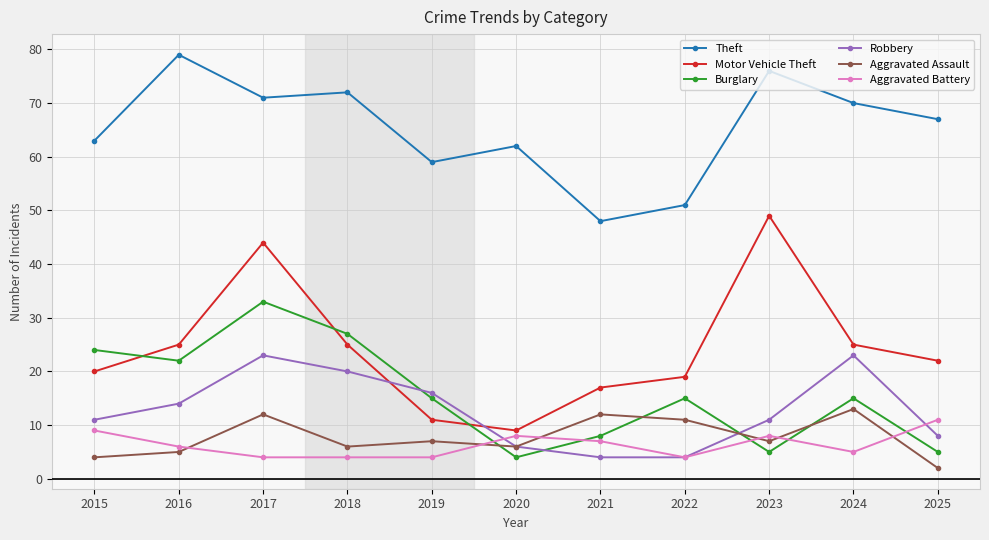

What are all the series names shown in the legend?

Theft, Motor Vehicle Theft, Burglary, Robbery, Aggravated Assault, Aggravated Battery